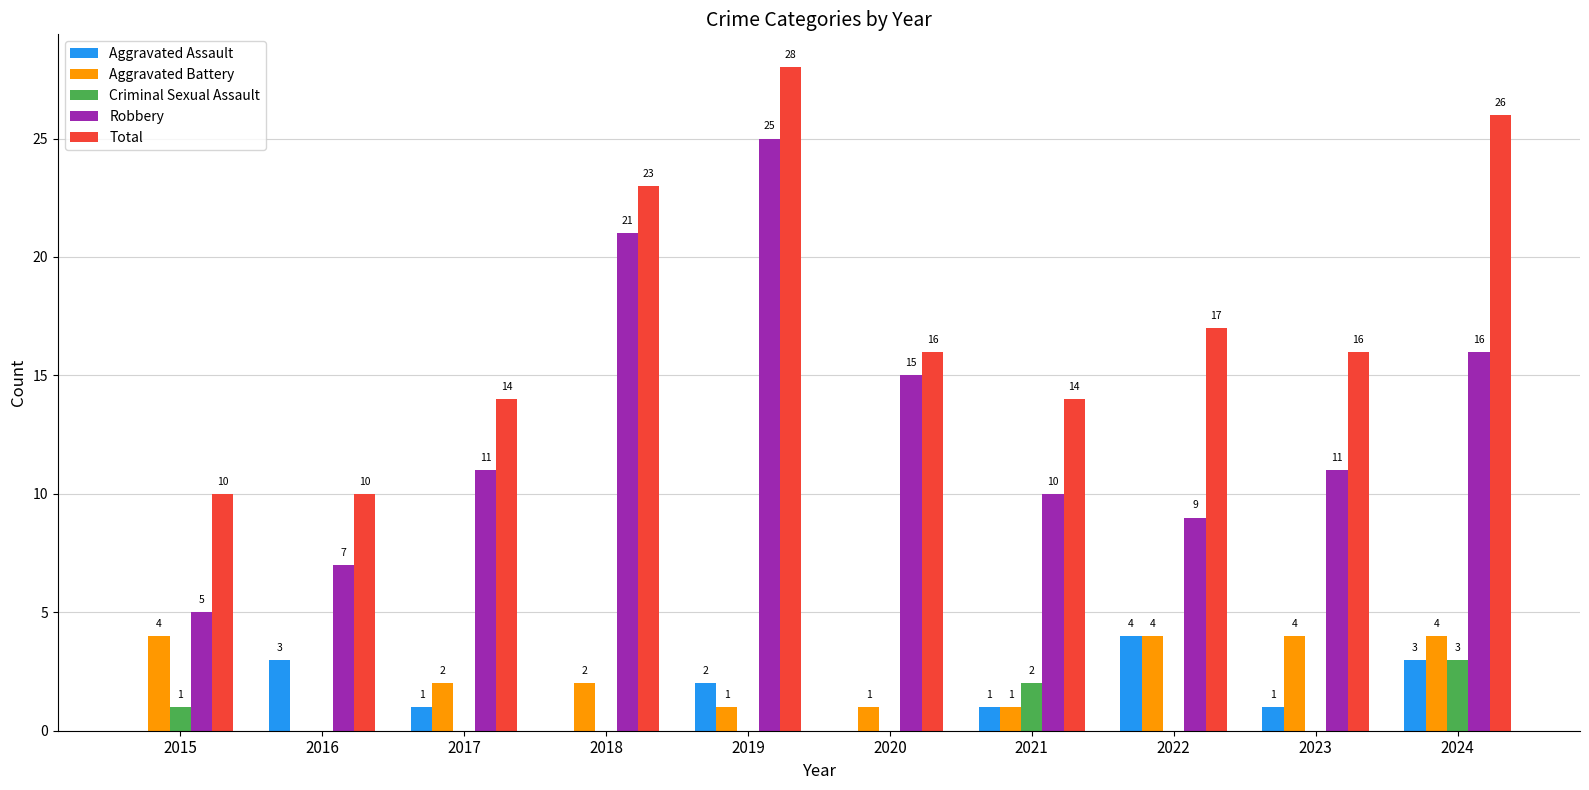

How many groups of bars are there?

10